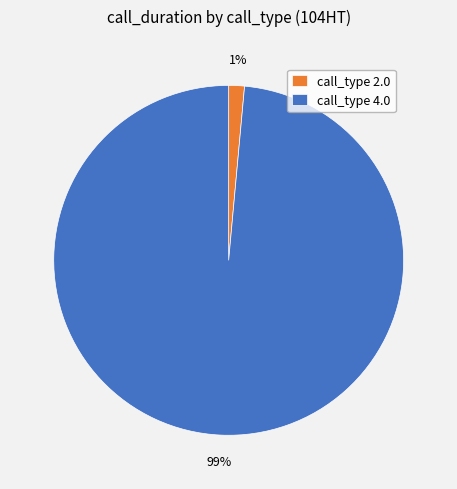

Combined, do call_type 4.0 and call_type 2.0 account for over 50%?

Yes